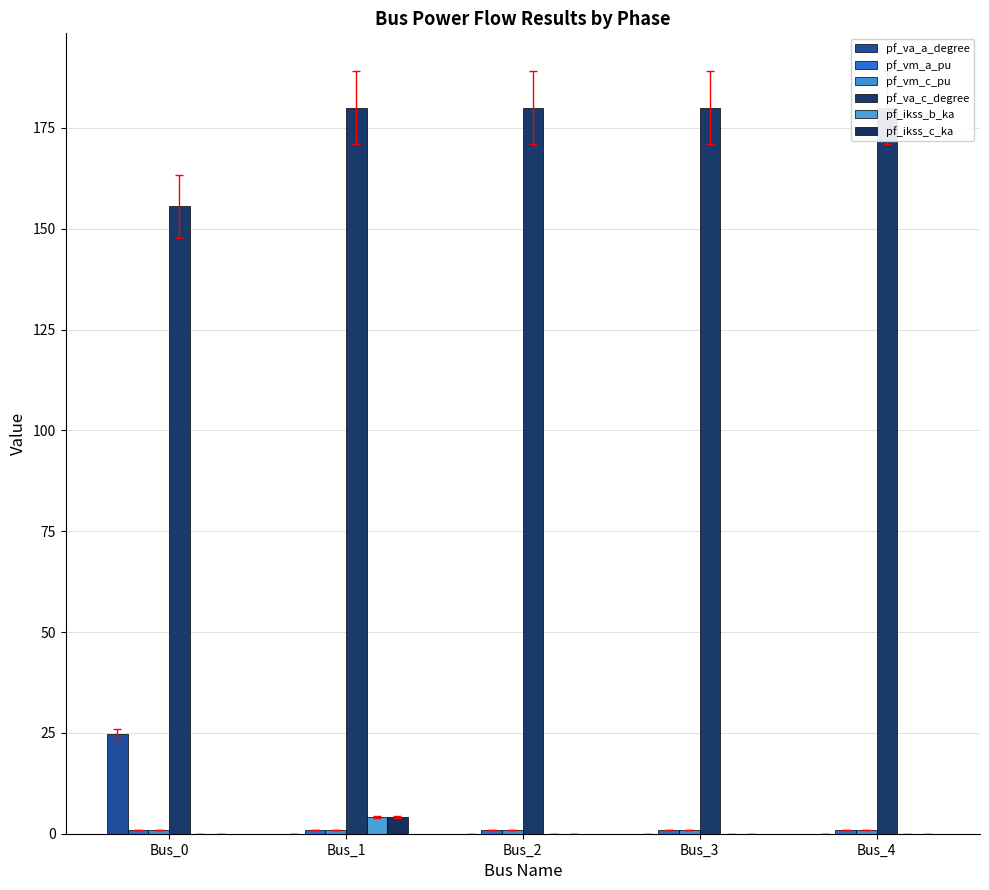

Between Bus_2 and Bus_4, which series saw the biggest shift?

pf_va_c_degree